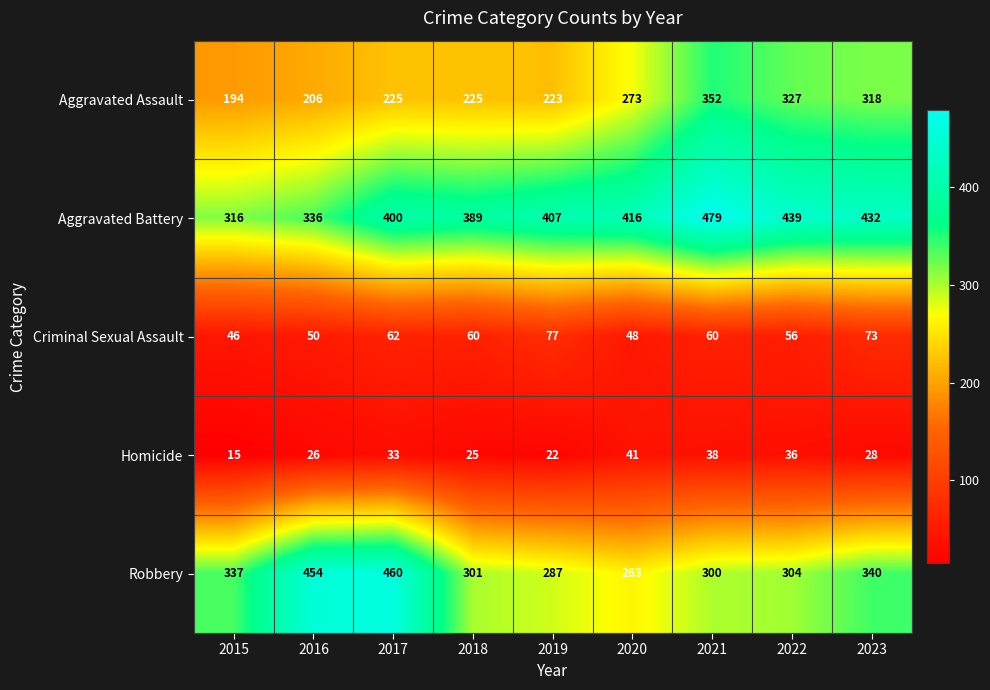

What value does the Robbery series have at 2020?

263